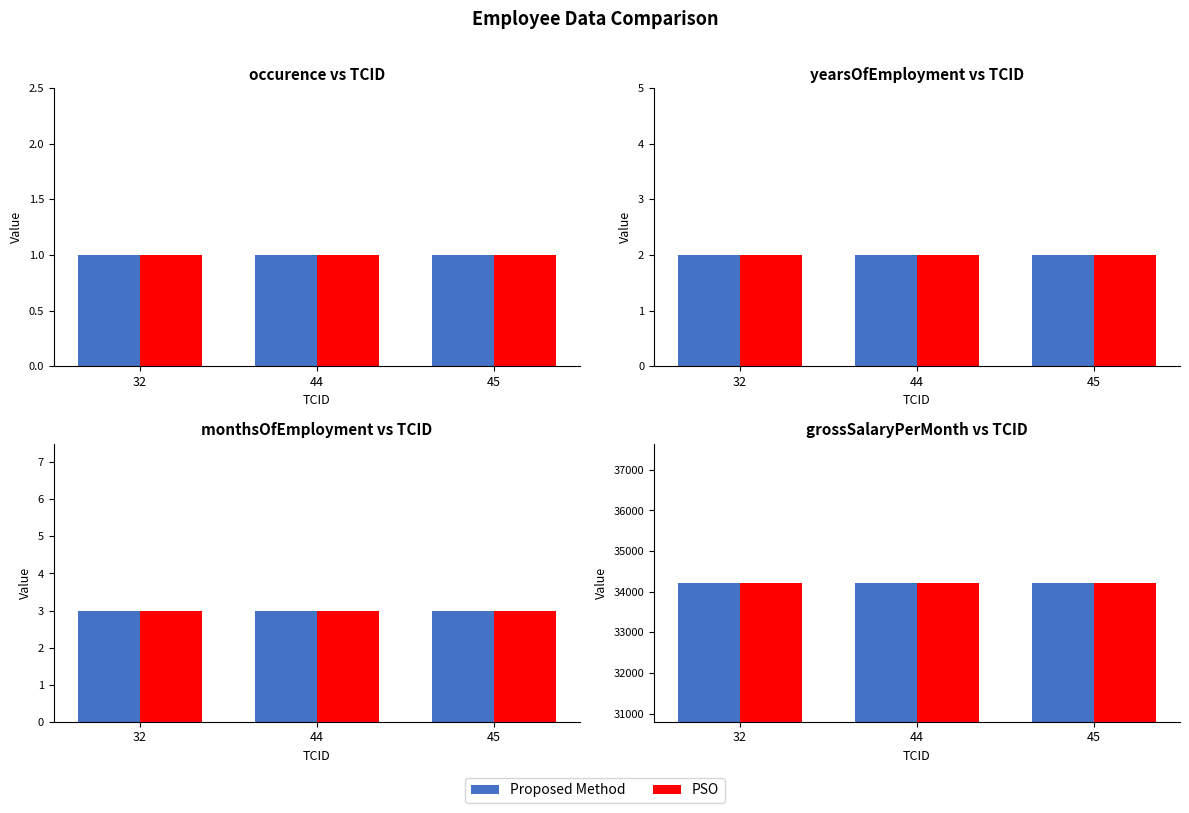

What value does the grossSalaryPerMonth series have at 45?

34221